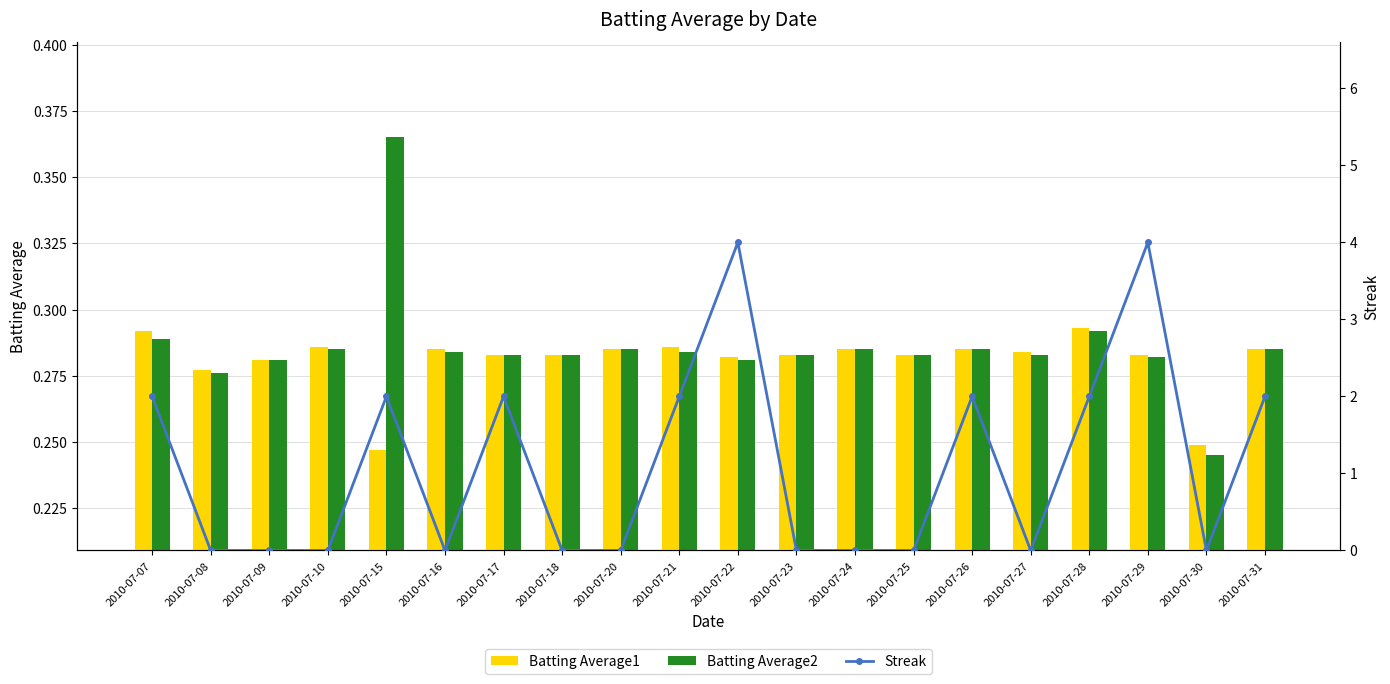

Which series has the largest range (max minus min)?

Streak